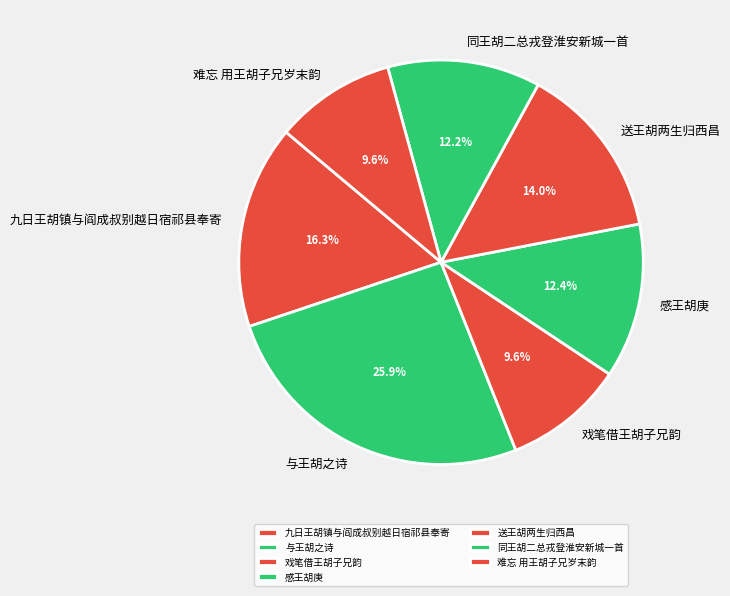

Count the number of slices in the pie.

7